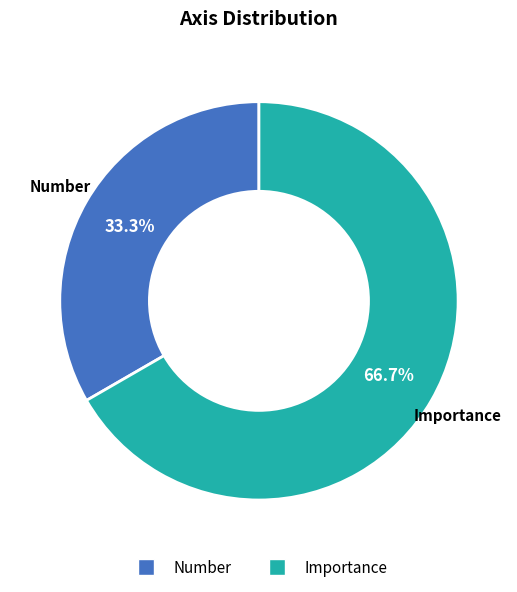

Which category has the smallest portion of the pie?

Number